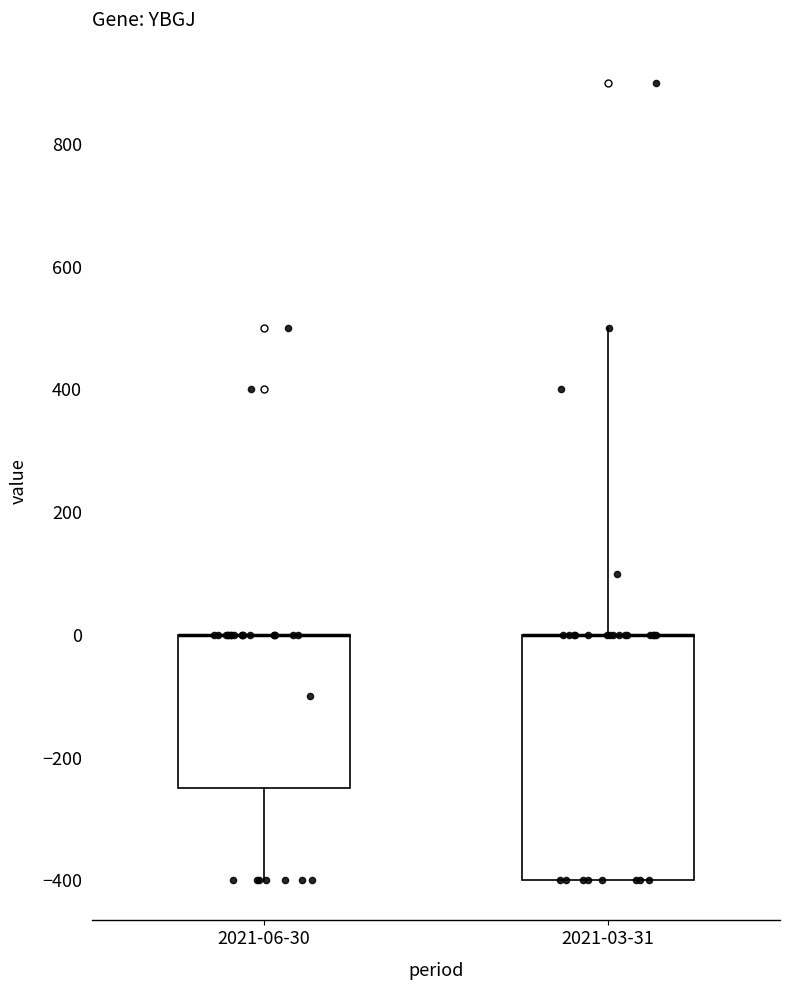

Reading left to right, read every box against the y-axis: the position of its median line, the range the box covers, and the ends of its whiskers. The values are not printed on the chart, so give them approximately, as read against the axis.

2021-06-30: median 0 (drawn on the box's upper edge), box -240 to 0, whiskers -400 to 0
2021-03-31: median 0 (drawn on the box's upper edge), box -400 to 0, whiskers -400 to 500